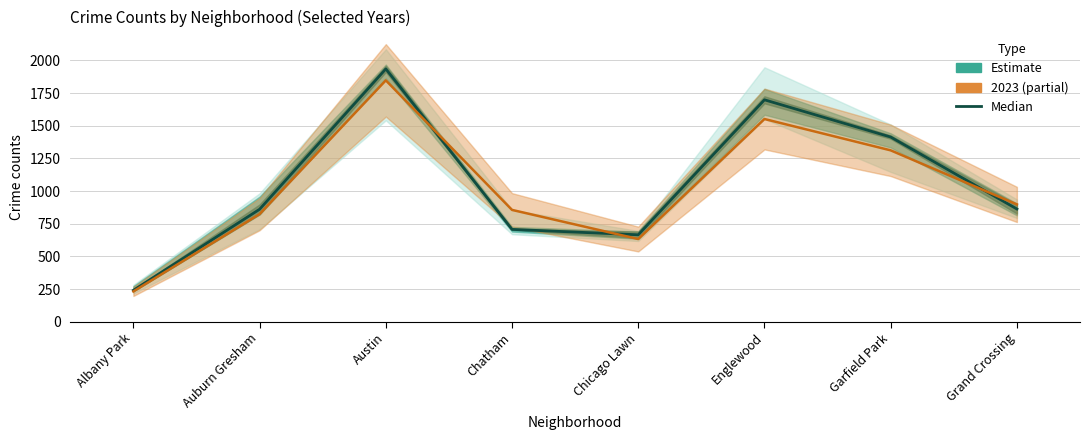

What is the average value?

1048.2